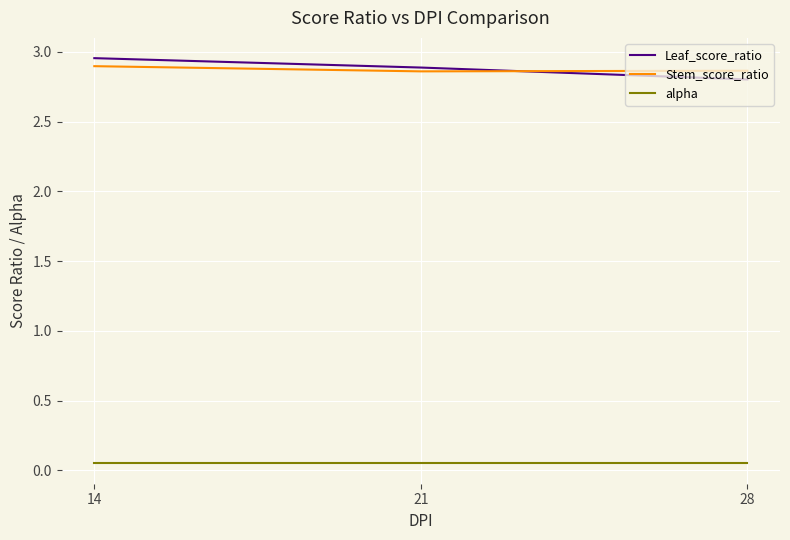

Is the value of Stem_score_ratio at 14 greater than the value of alpha at 21?

Yes